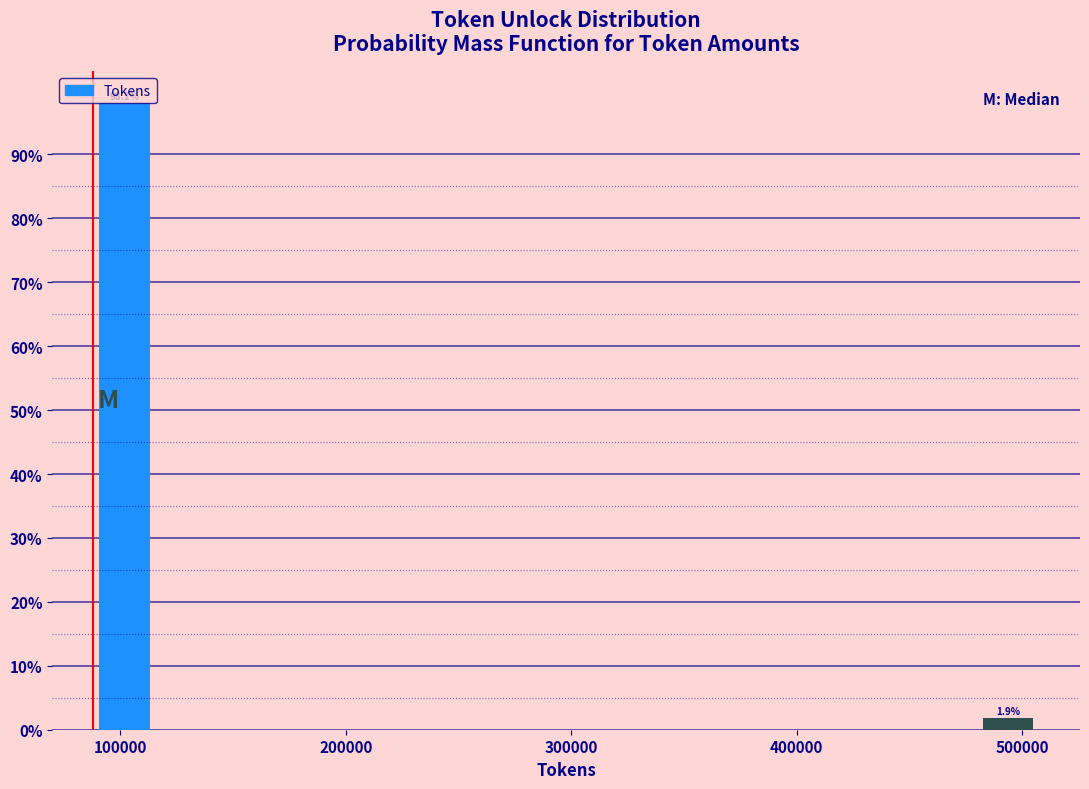

Around what value on the x-axis is the tallest bar? Give the approximate position of its centre, as read against the axis.

100000